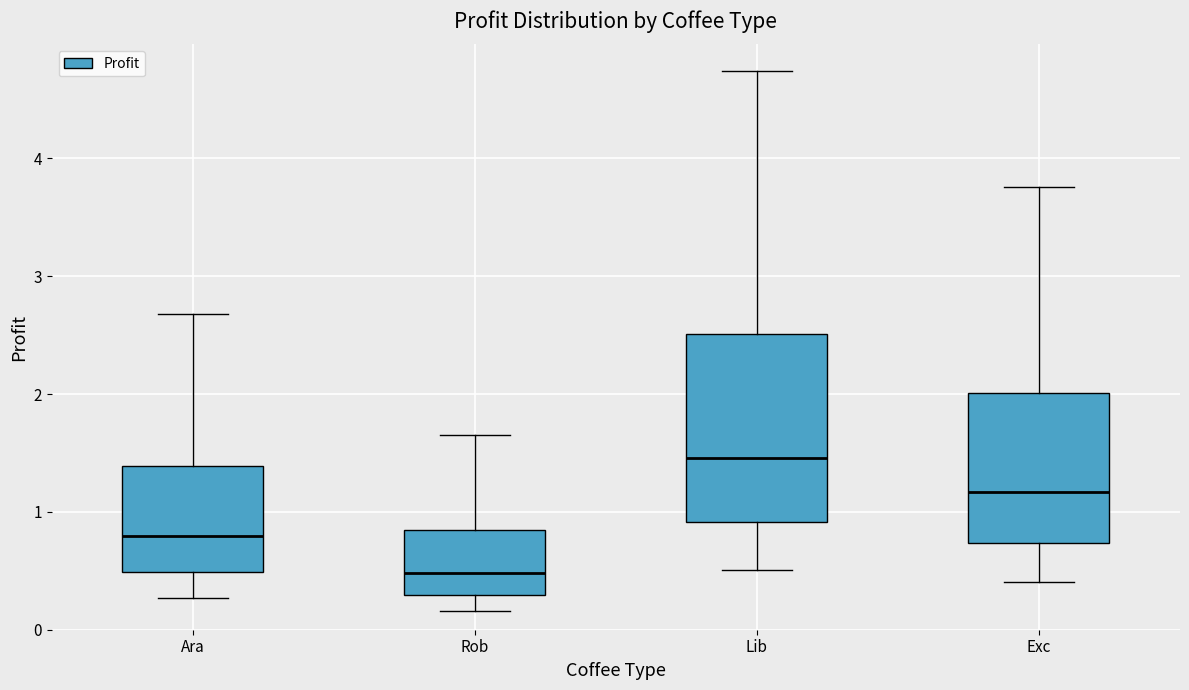

Where does the upper whisker of the box for Rob end on the y-axis? The values are not printed on the chart, so give them approximately, as read against the axis.

1.6